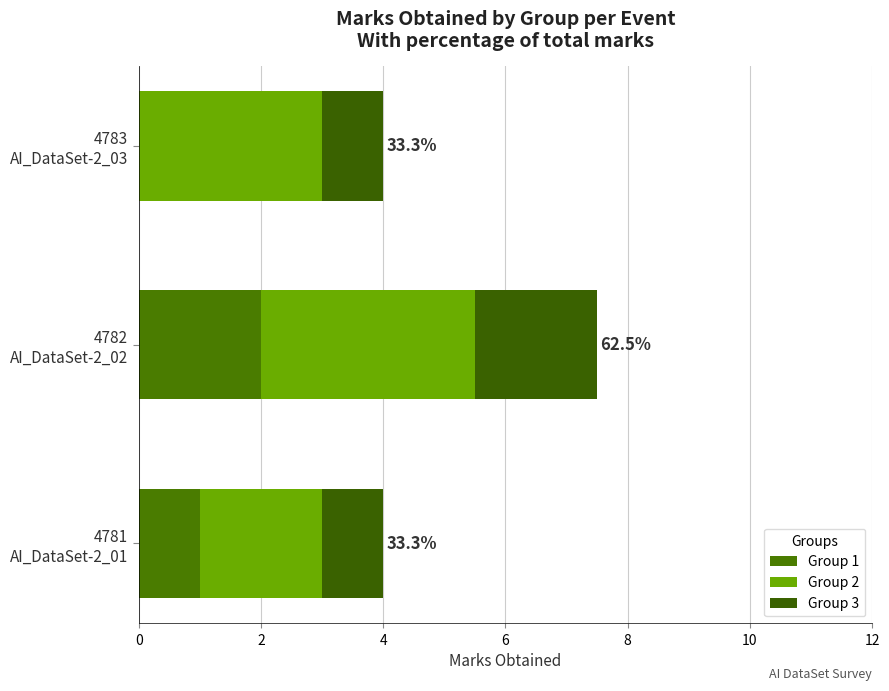

Count the number of data series in this chart.

3